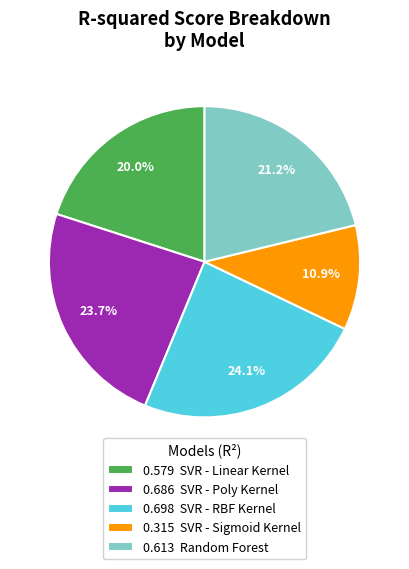

Is there any slice that represents more than half of the pie?

No